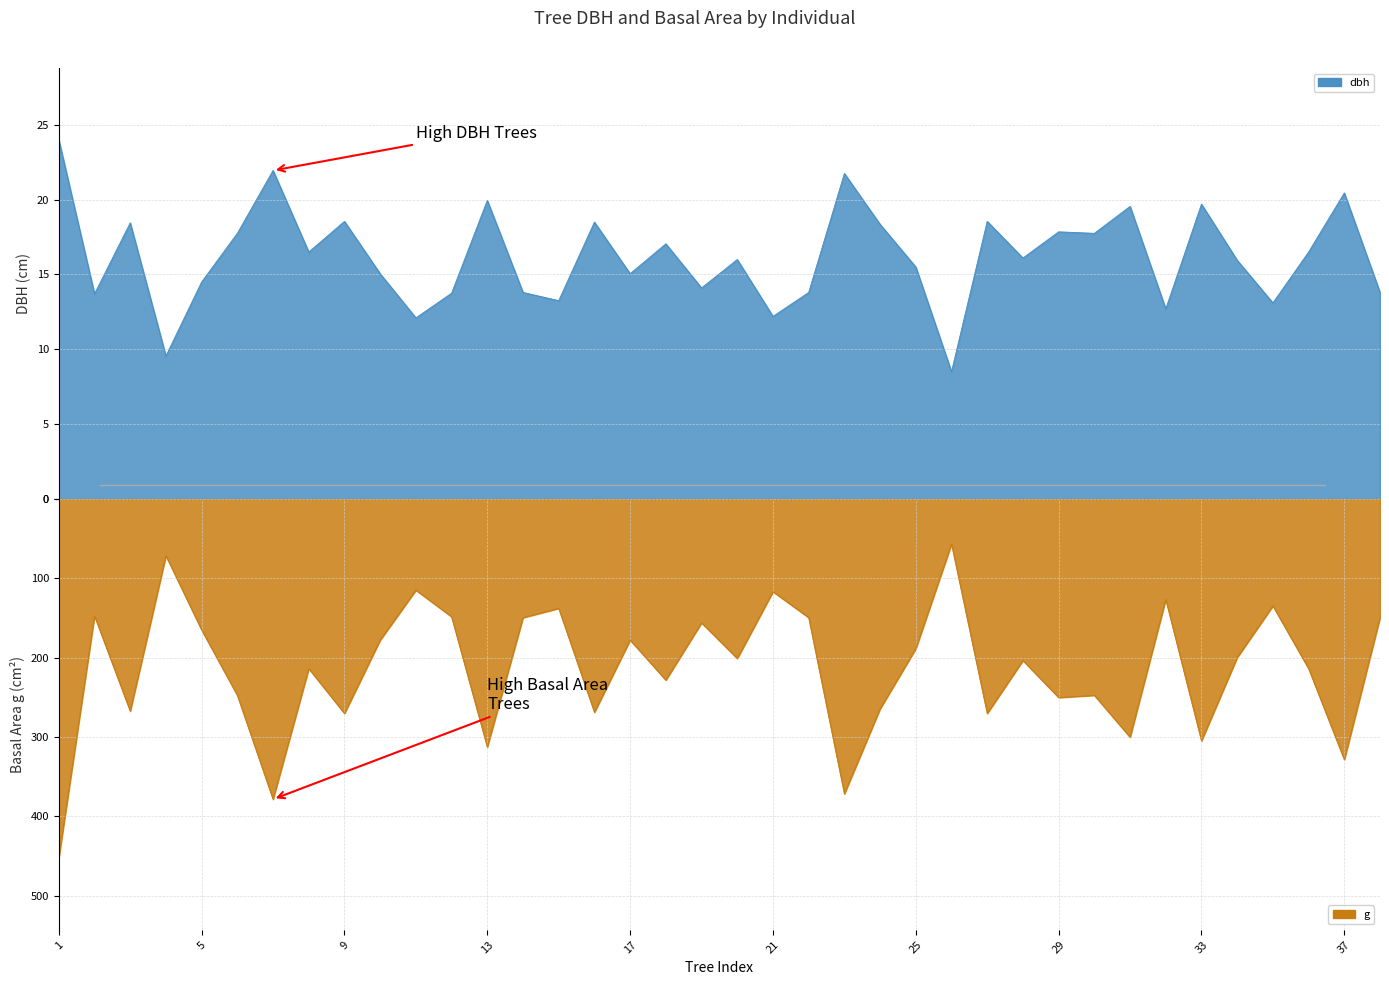

Which series changed the most between 21 and 29?

g